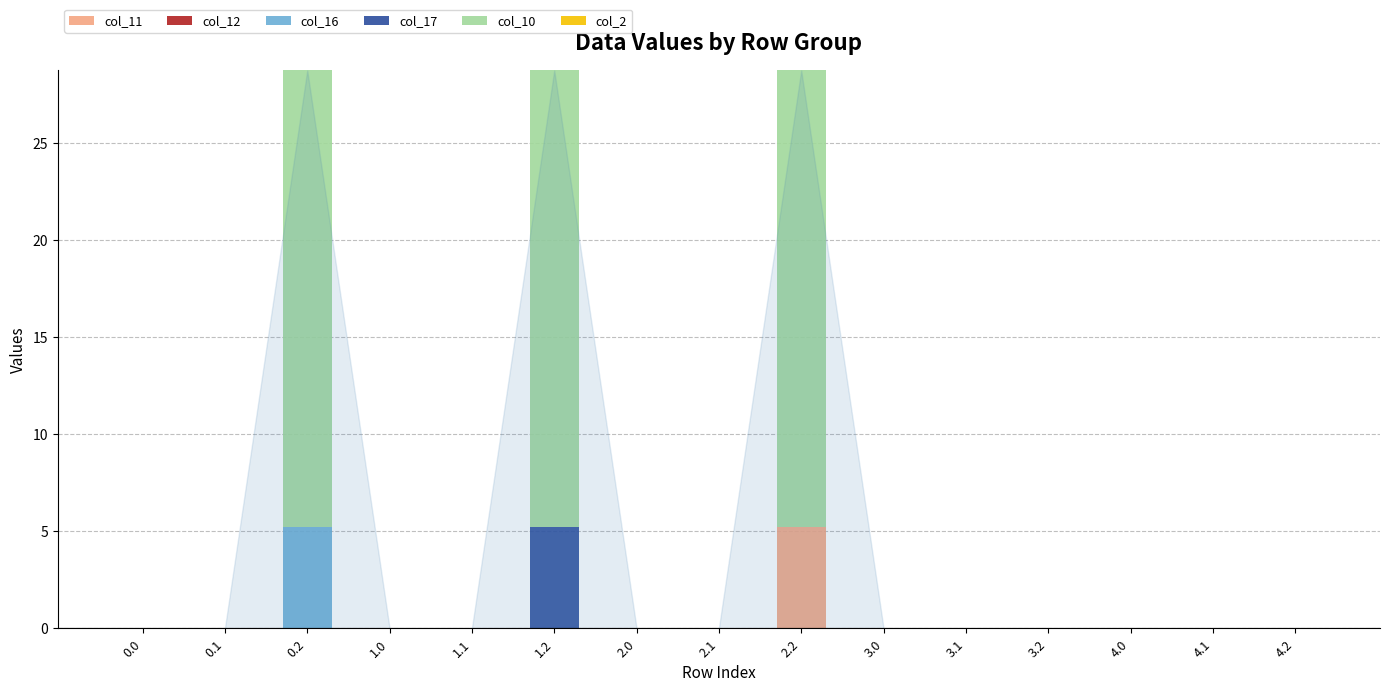

The col_11 series shows 0.0 at 1.2. True or false?

True